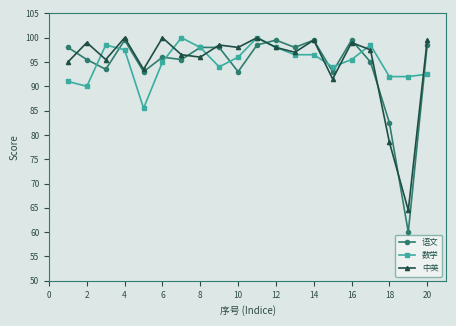

What is the highest value of the 语文 series?

99.5